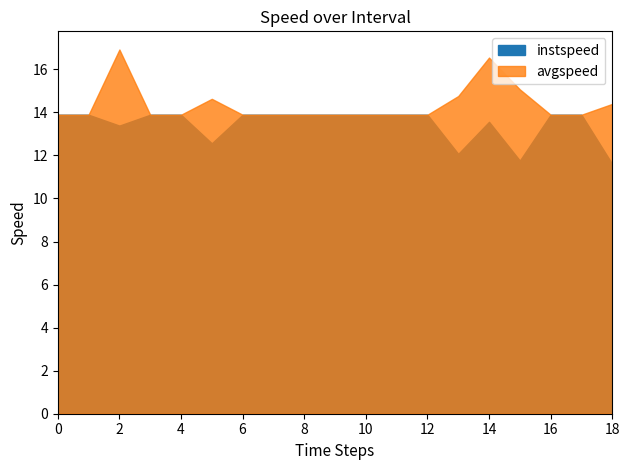

Which series has the largest range (max minus min)?

avgspeed